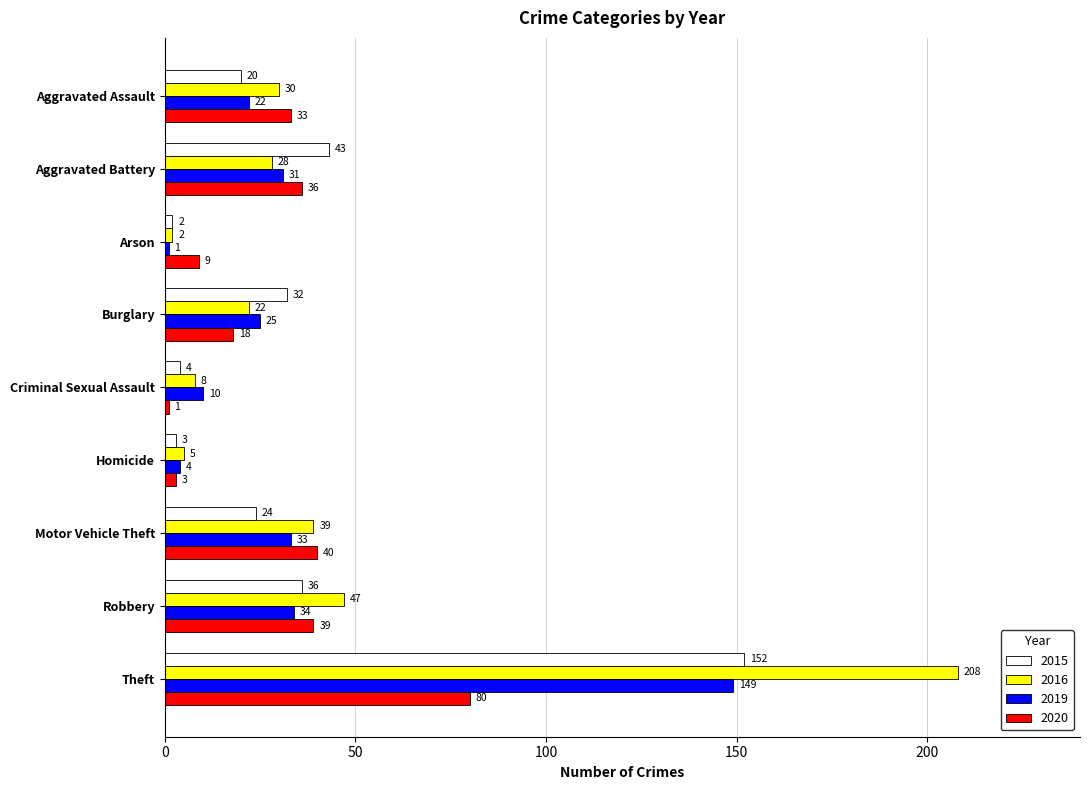

What are all the series names shown in the legend?

2015, 2016, 2019, 2020